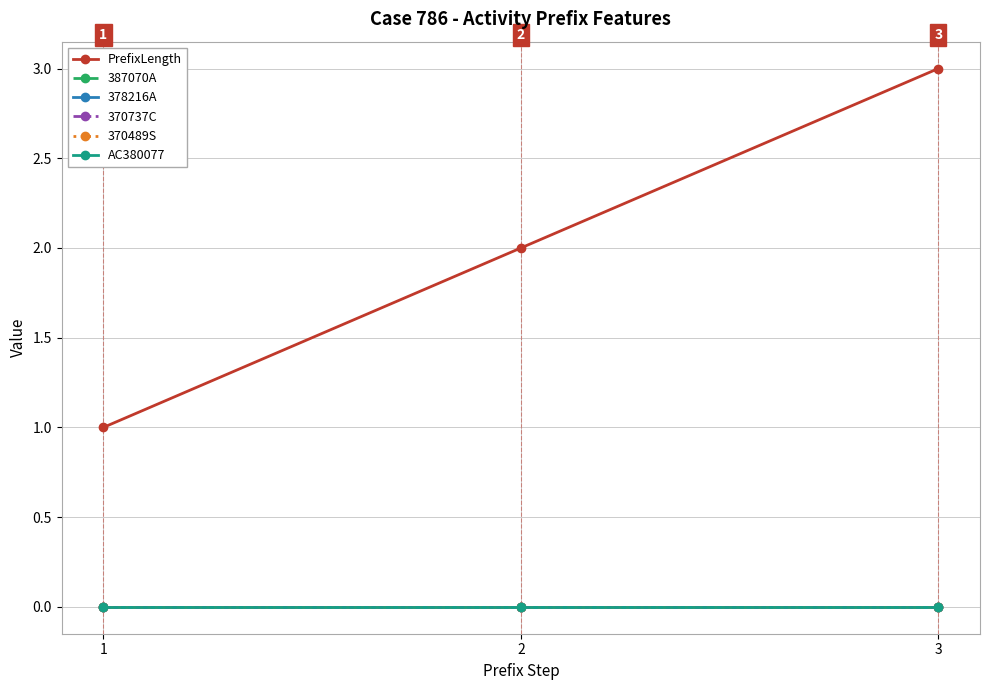

What is the highest value of the PrefixLength series?

3